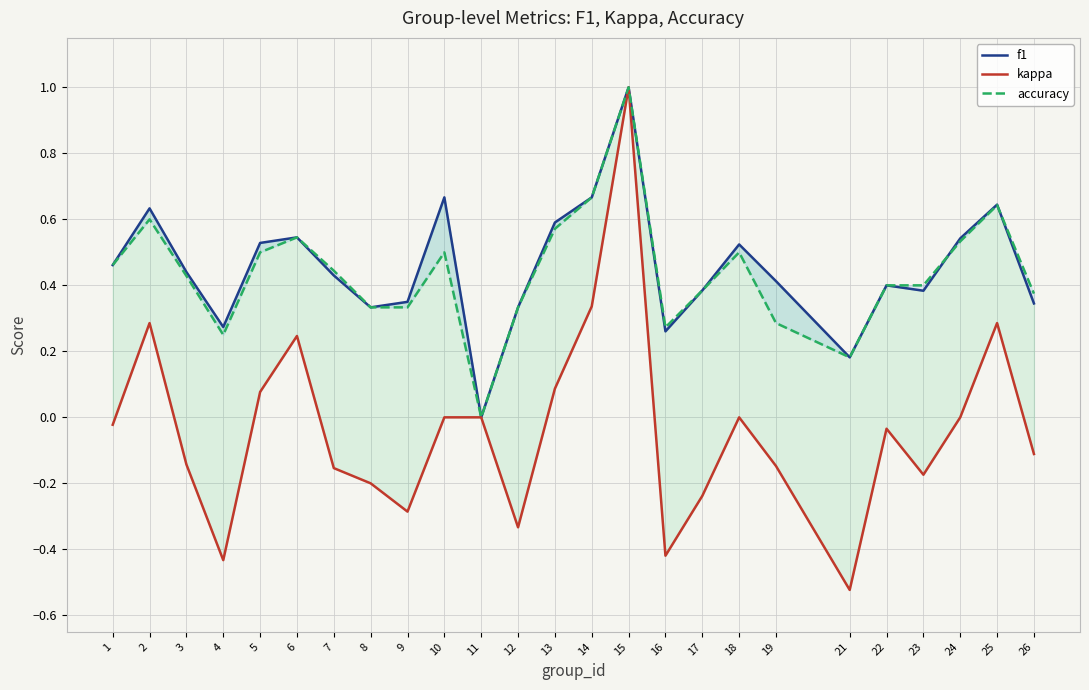

What are all the series names shown in the legend?

f1, kappa, accuracy